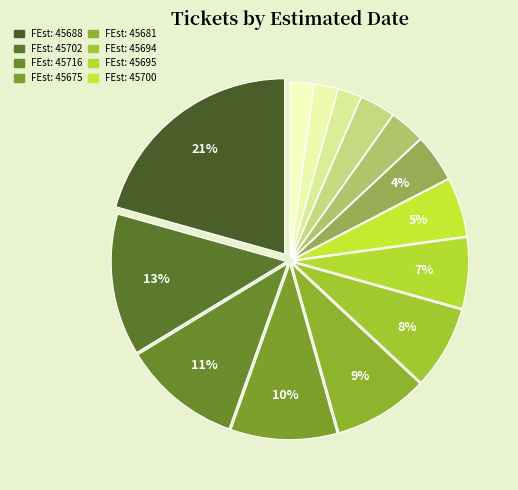

Rank the categories by value from highest to lowest.

45688, 45702, 45716, 45675, 45681, 45694, 45695, 45700, 45712, 45684, 45691, 45677, 45678, 45679